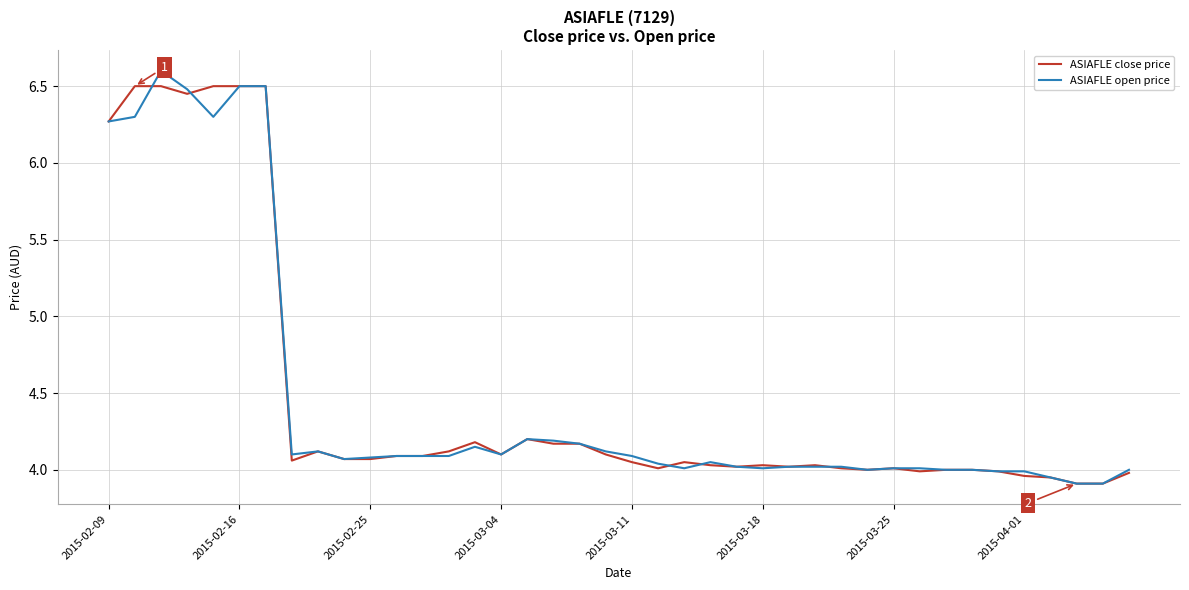

What is the sum of all ASIAFLE open price values?

178.6